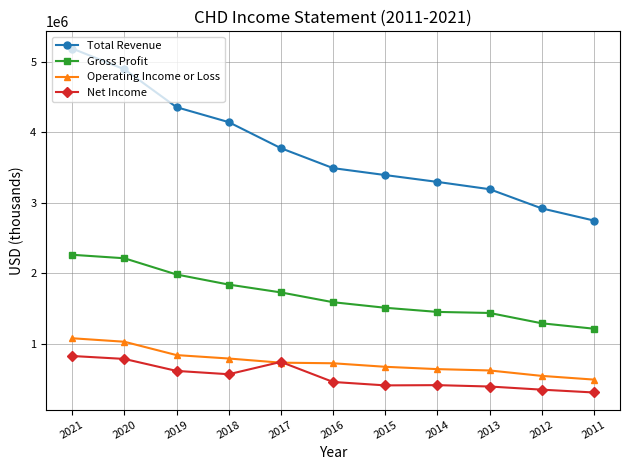

What are all the series names shown in the legend?

Total Revenue, Gross Profit, Operating Income or Loss, Net Income